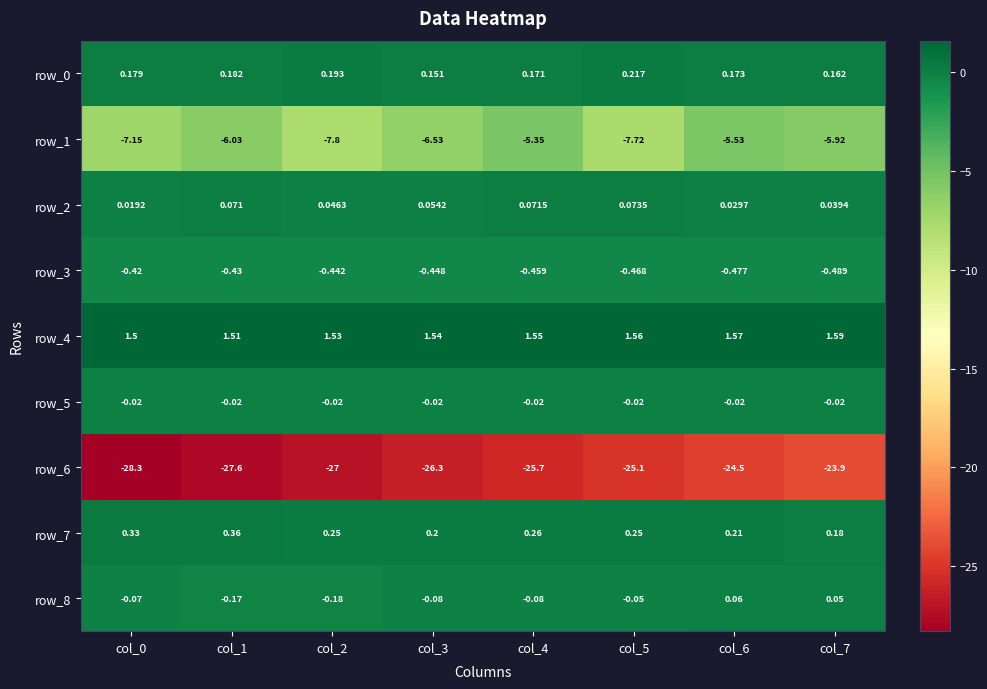

Is the value of row_6 at col_6 greater than the value of row_1 at col_3?

No